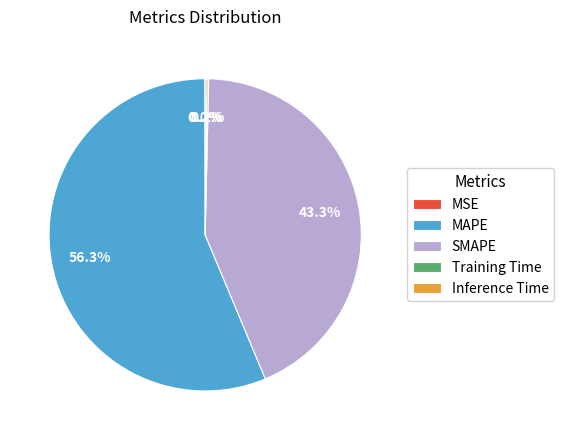

Which slice is the largest?

MAPE